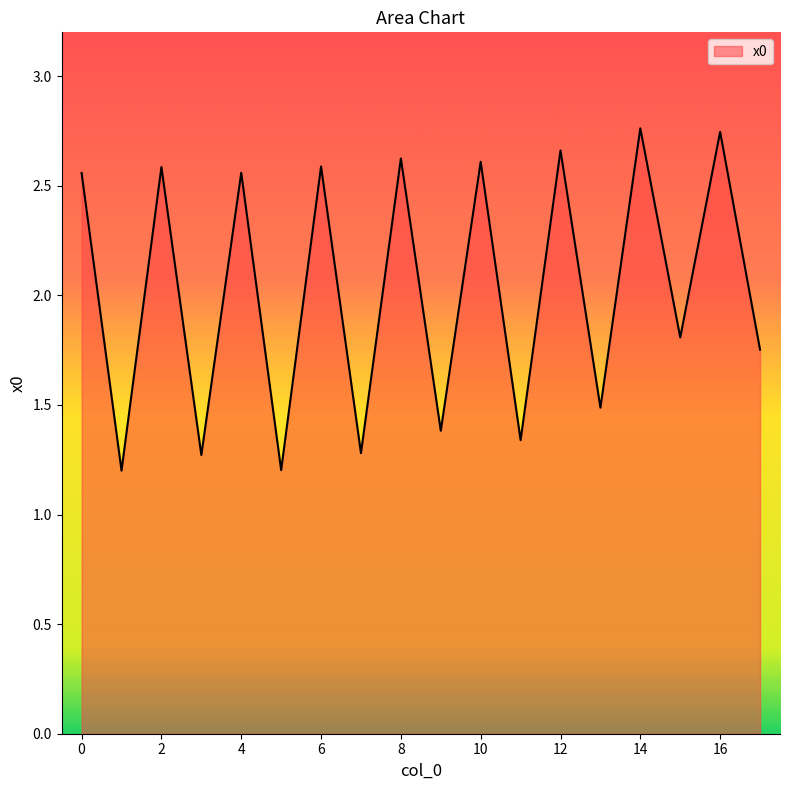

True or false: the data has more than 0 interior local peaks.

True